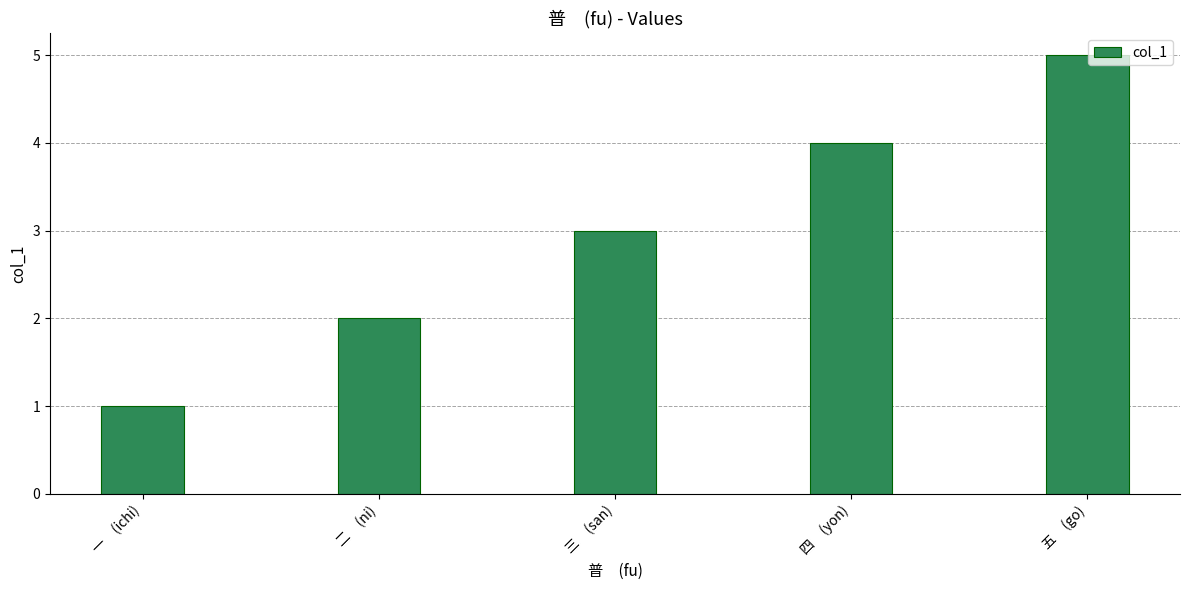

What position from the right is 二　(ni)?

4